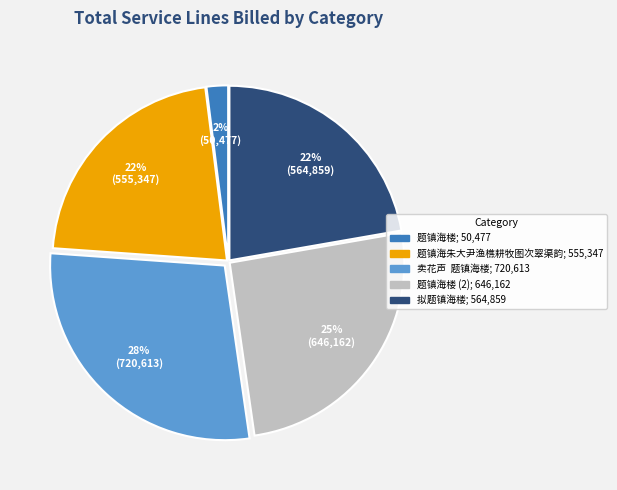

To the nearest percent, what is the average slice percentage?

20%